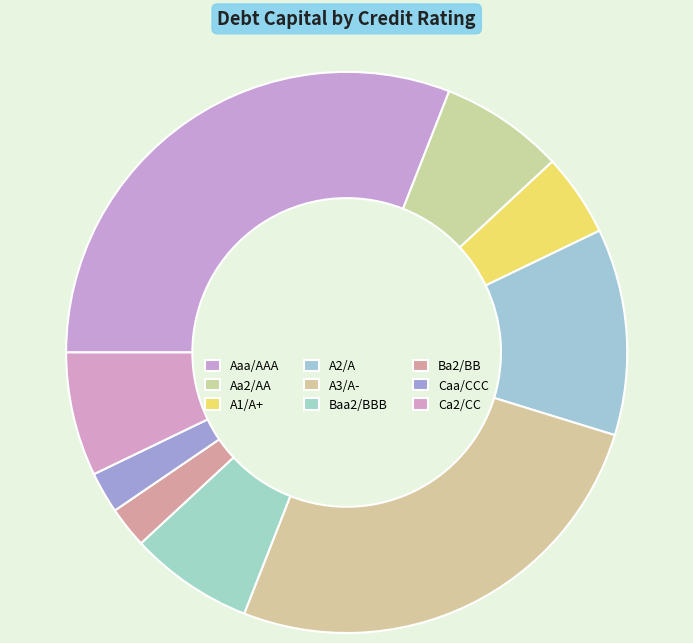

Count the number of slices in the pie.

9